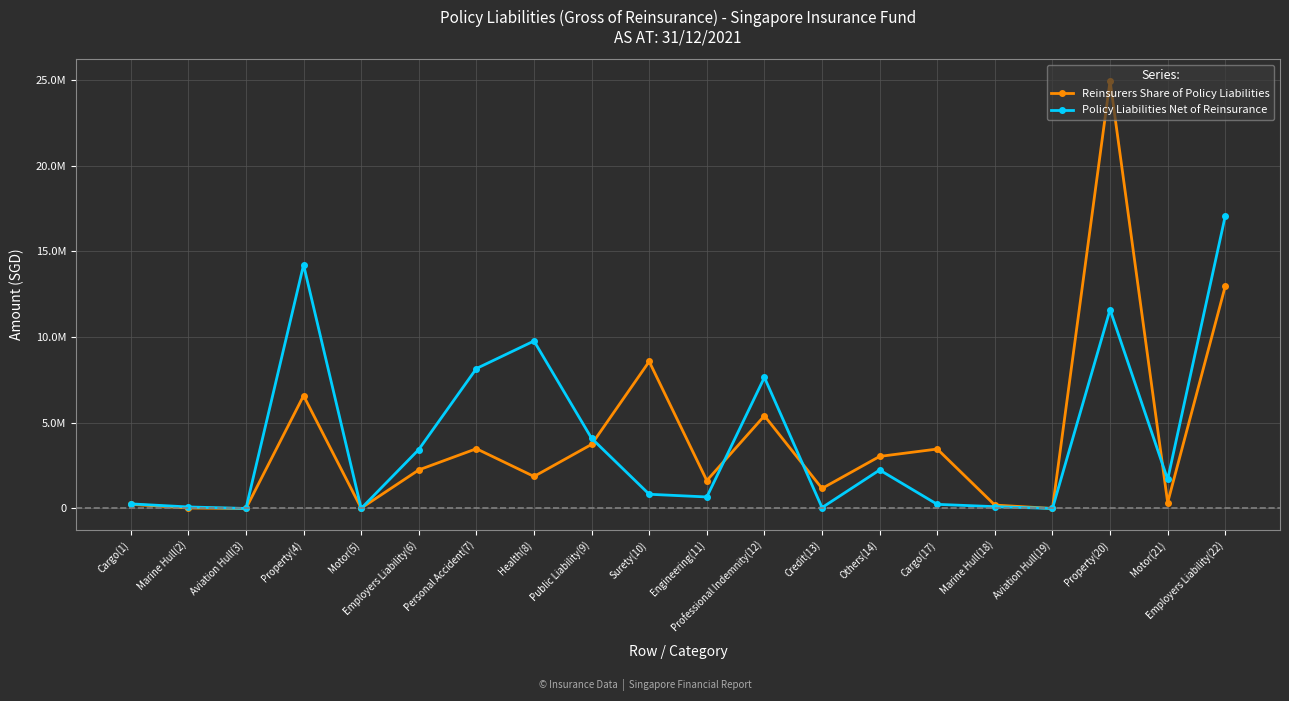

Where does the Reinsurers Share of Policy Liabilities series first go above 2248877?

Property(4)